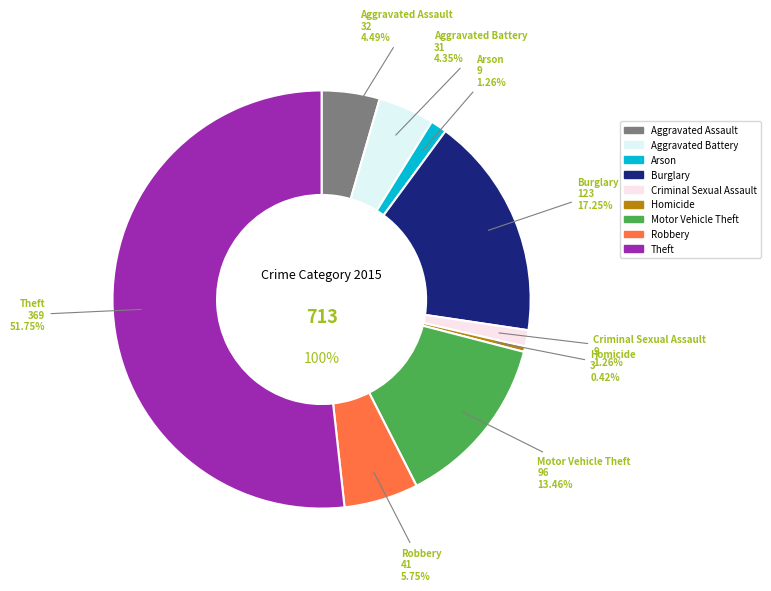

Which slice is the largest?

Theft